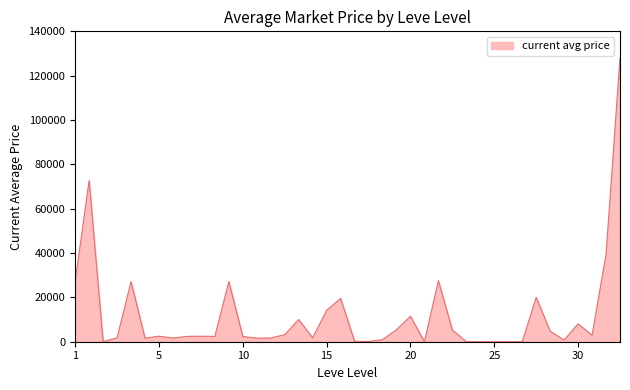

What is the difference between the maximum and minimum values?

128000.0